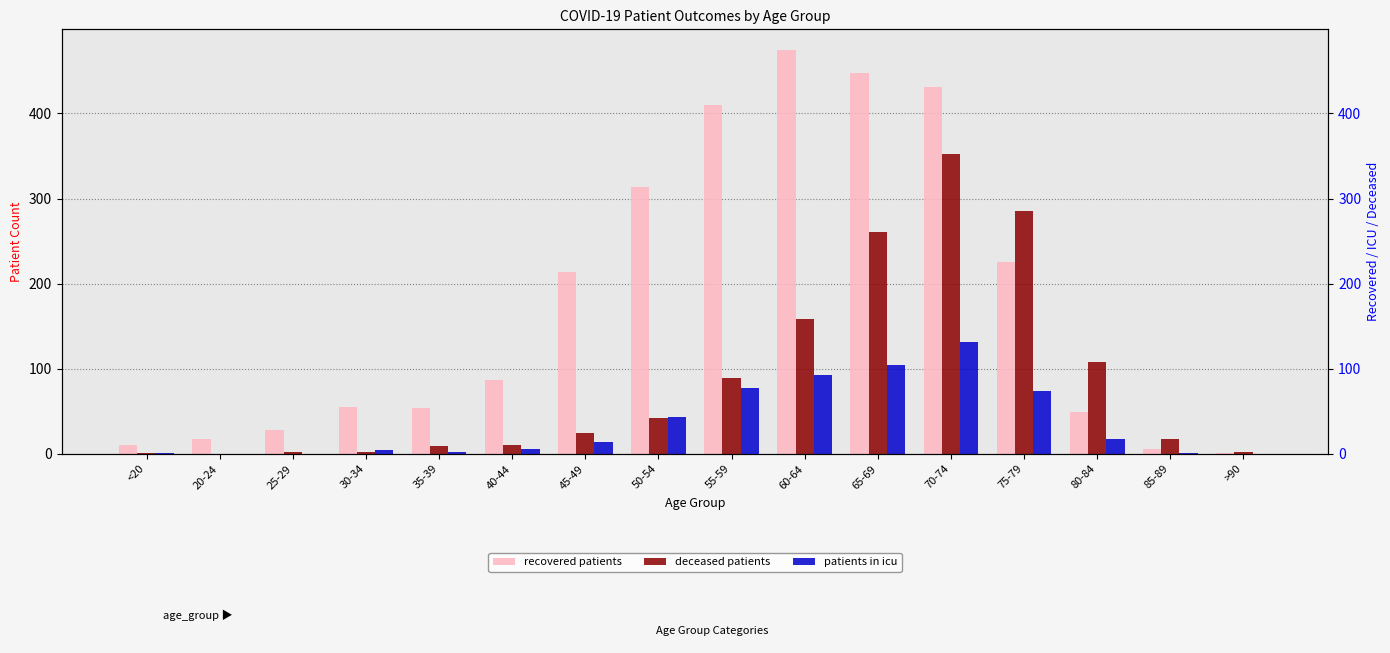

Where is patients_in_icu nearest to the value 66?

75-79